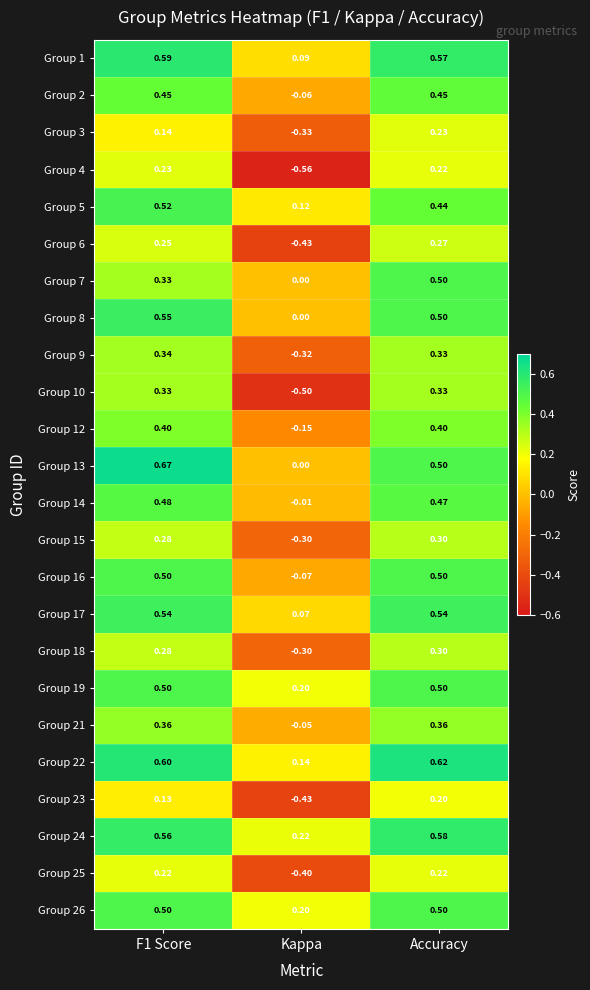

At which category is the sum across all series the highest?

Accuracy